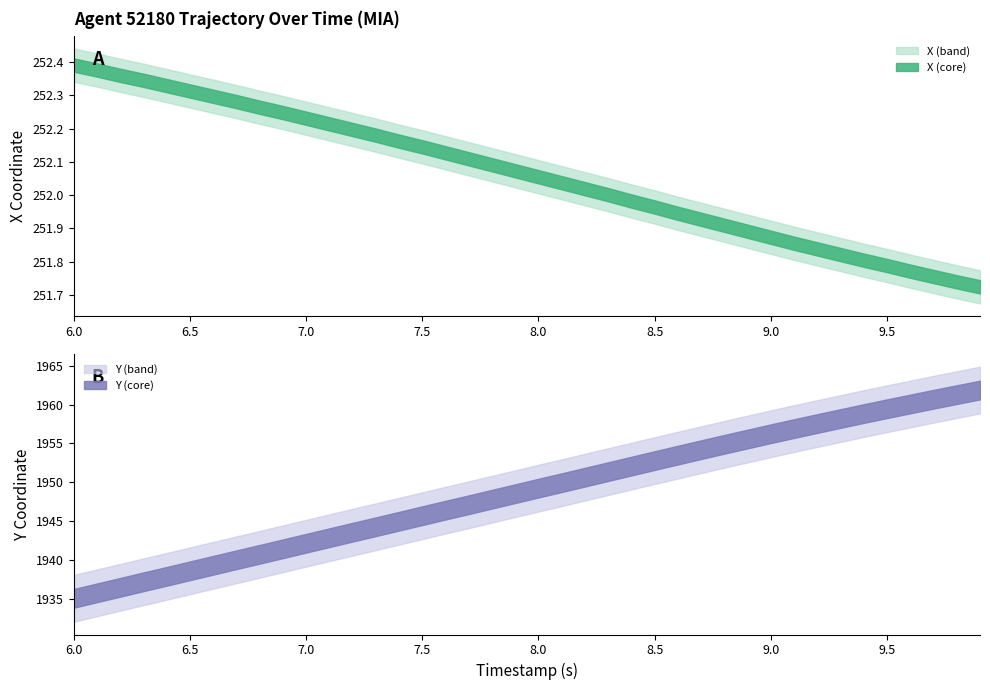

Which series has the largest range (max minus min)?

Y